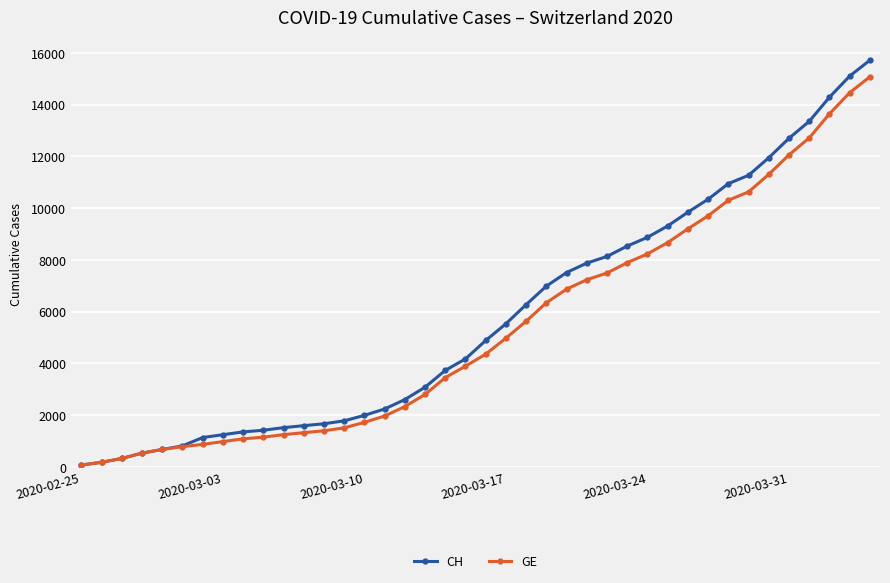

Which series has the largest range (max minus min)?

CH